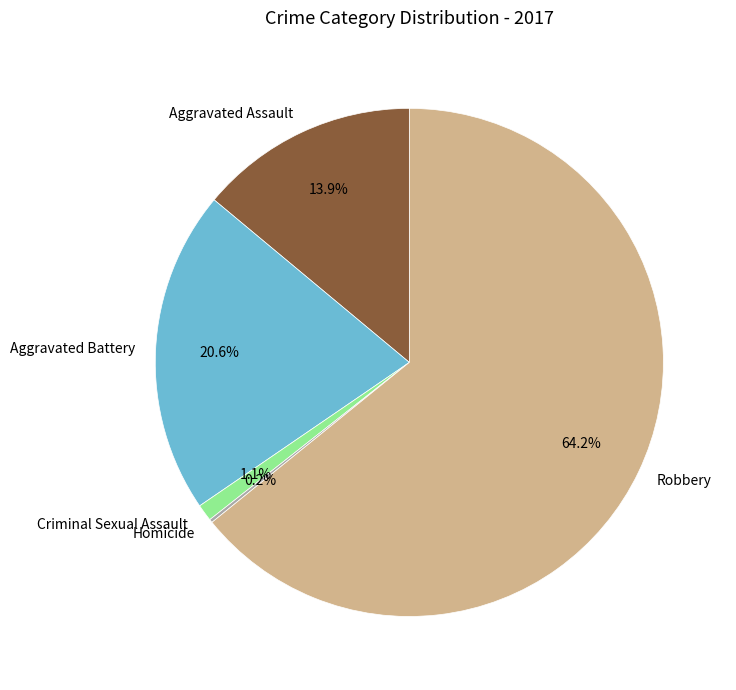

To the nearest percent, what portion does Aggravated Assault represent?

14%